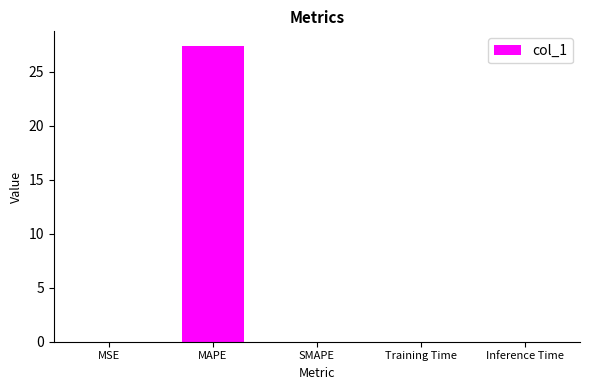

How many series are shown in this chart?

1